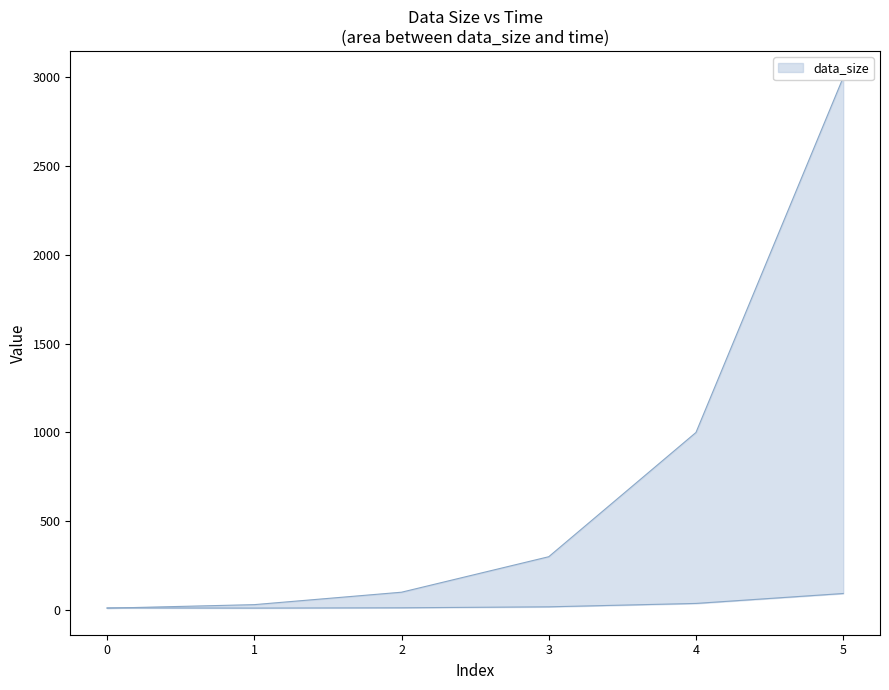

Which series changed the most between 4 and 5?

data_size